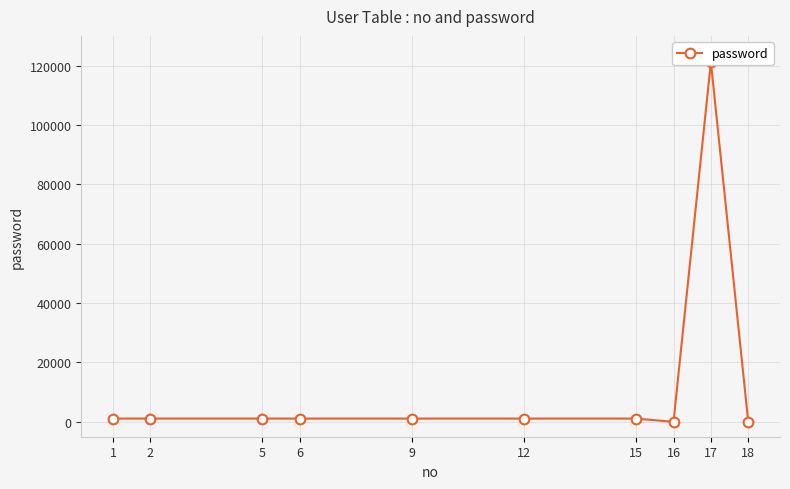

Where is the data nearest to the value 60606?

1